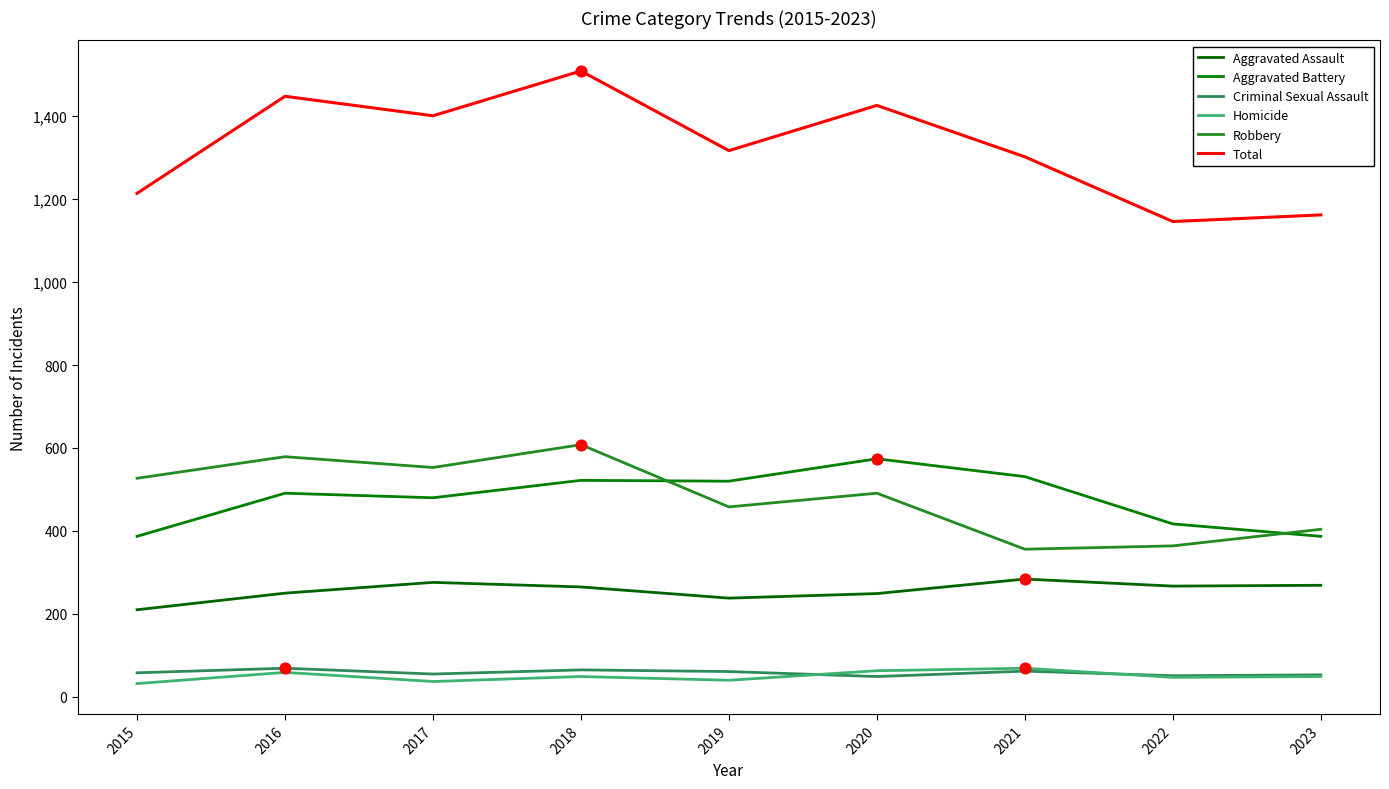

At how many categories does at least one series exceed 639?

9